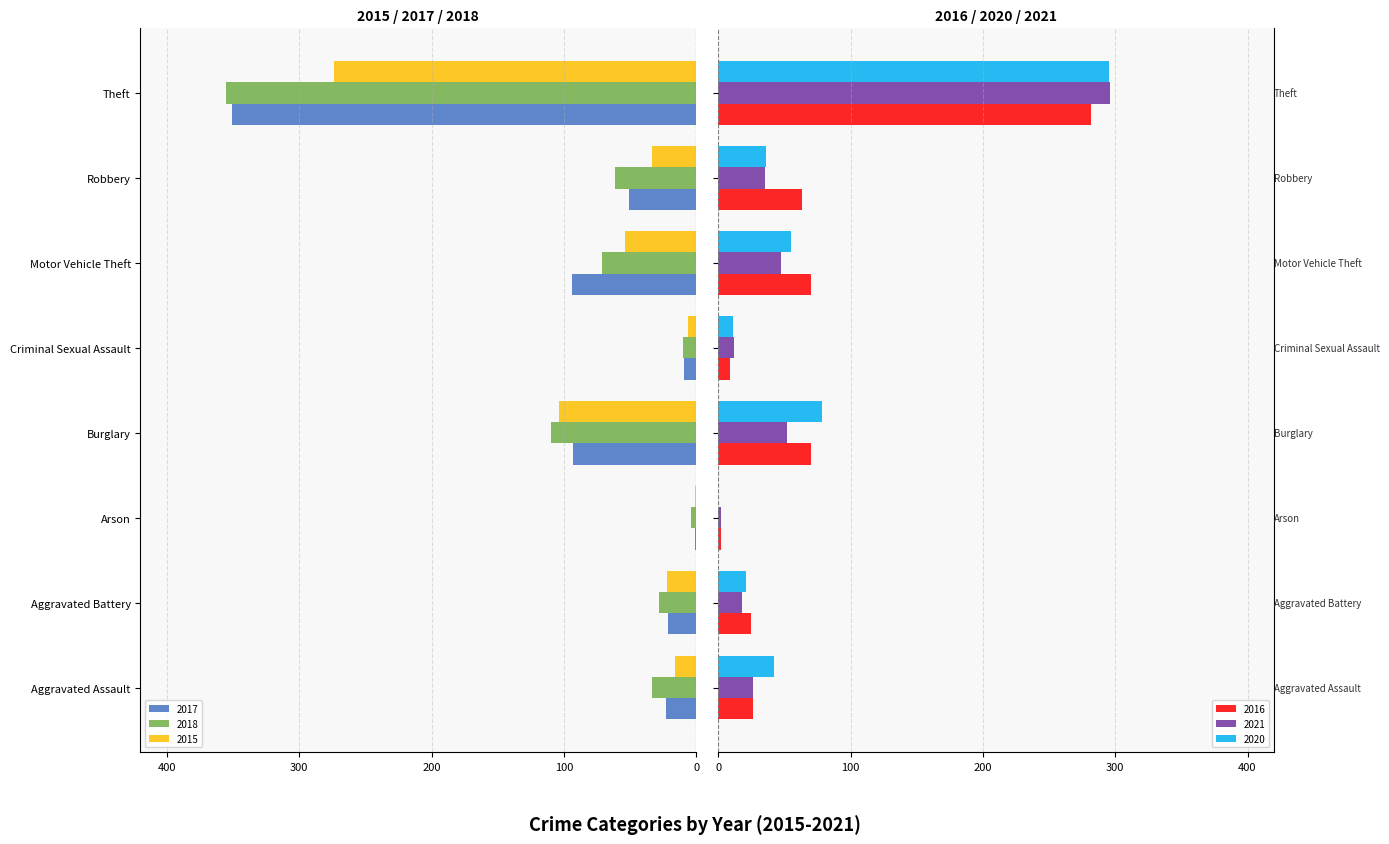

Which series has the widest spread of values?

2018